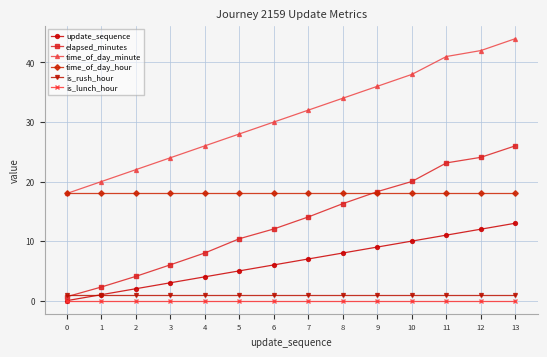

What is the value of the time_of_day_minute point at the 6th from the left?

28.0